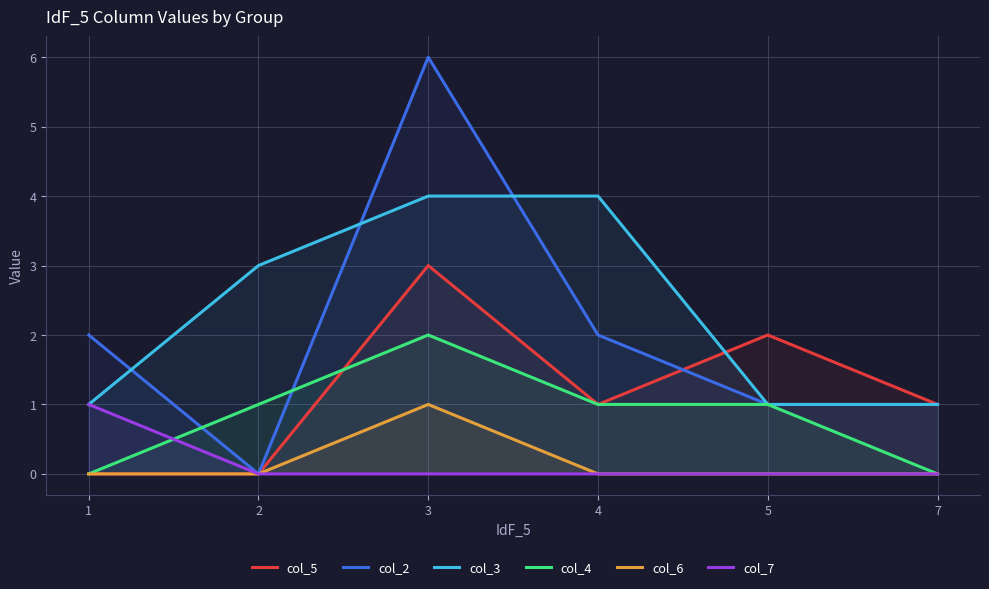

Reading left to right, transcribe all the data shown in this chart.

col_5: 1=0	2=0	3=3	4=1	5=2	7=1
col_2: 1=2	2=0	3=6	4=2	5=1	7=1
col_3: 1=1	2=3	3=4	4=4	5=1	7=1
col_4: 1=0	2=1	3=2	4=1	5=1	7=0
col_6: 1=0	2=0	3=1	4=0	5=0	7=0
col_7: 1=1	2=0	3=0	4=0	5=0	7=0